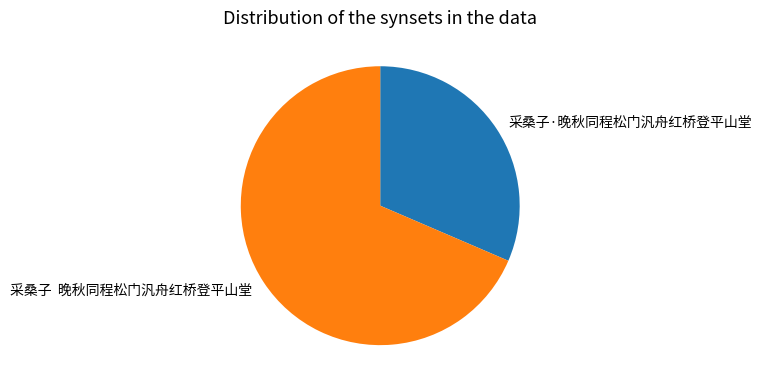

Approximately how many times larger is the value at 采桑子 晚秋同程松门汎舟红桥登平山堂 compared to 采桑子·晚秋同程松门汎舟红桥登平山堂?

2.2